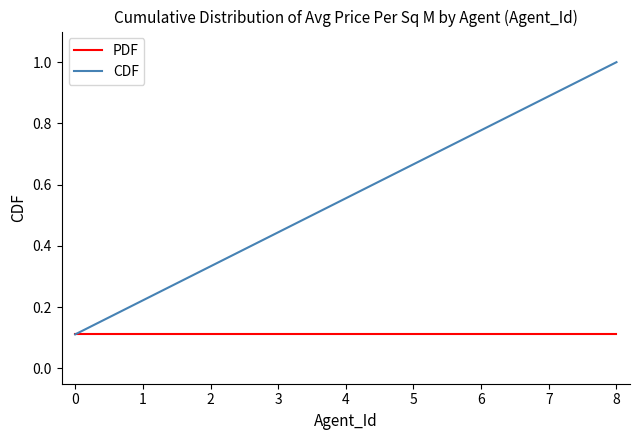

How many lines are shown in the chart?

2